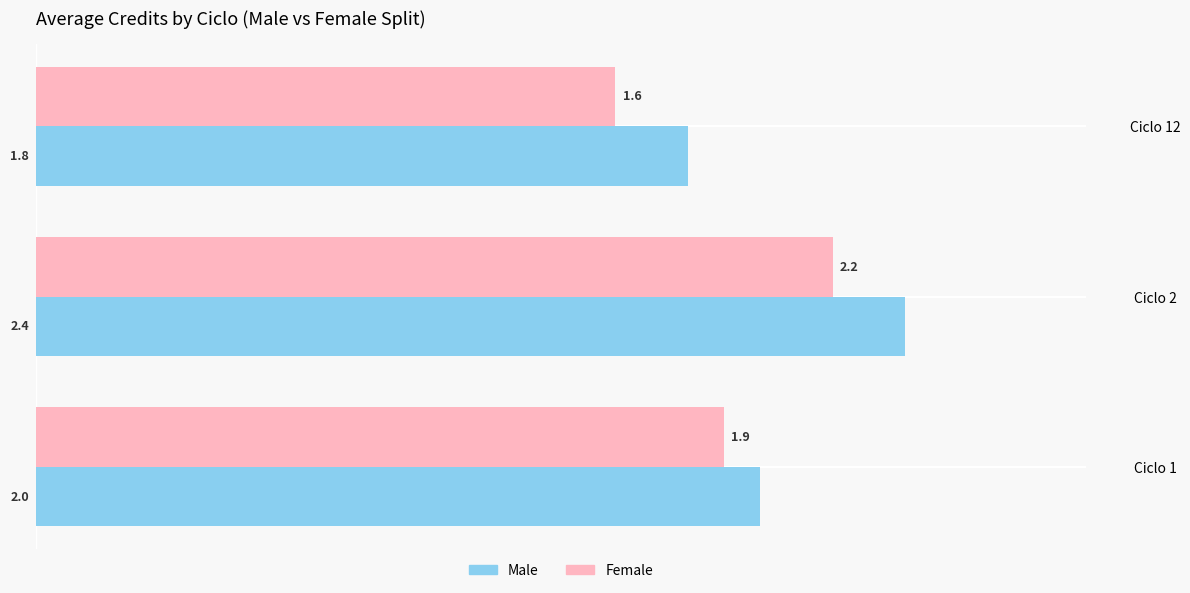

What is the sum of the Male values at Ciclo 12 and Ciclo 1?

3.8